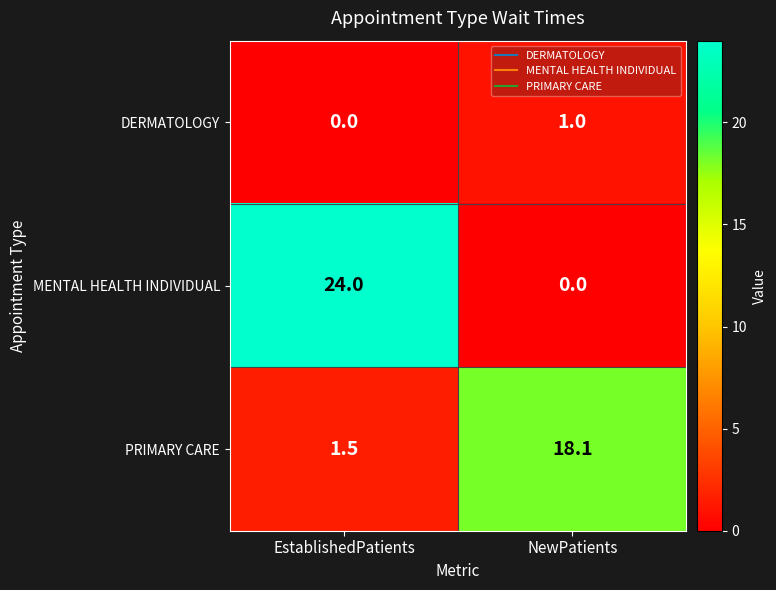

Rank the series by their average value, from highest to lowest.

MENTAL HEALTH INDIVIDUAL, PRIMARY CARE, DERMATOLOGY